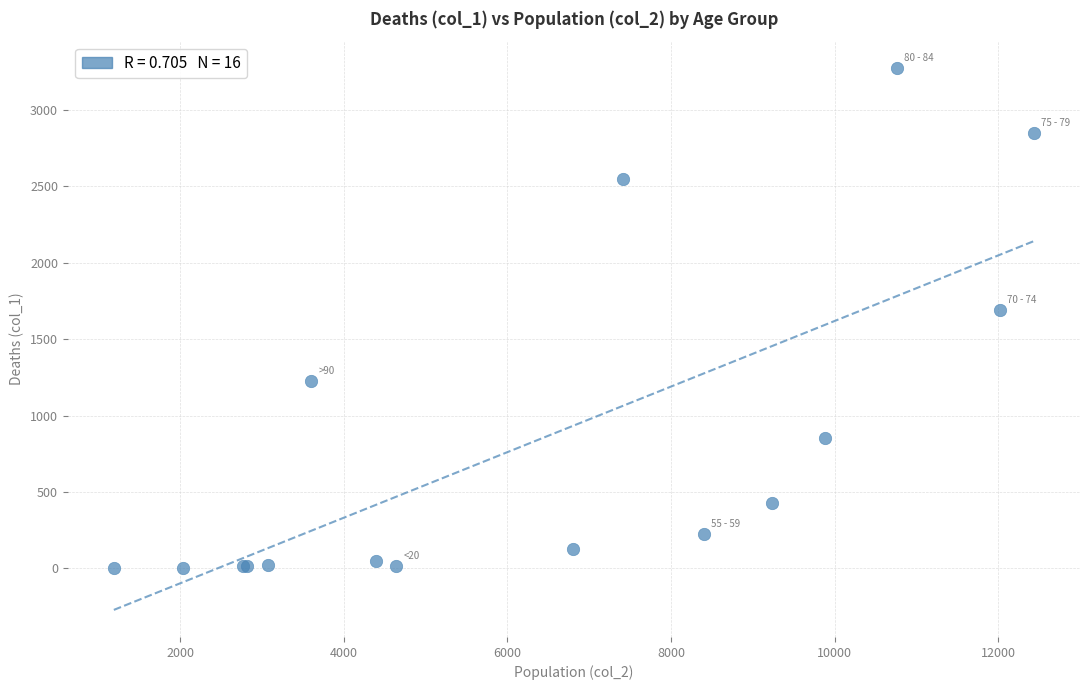

What Y value in the scatter plot is closest to 1638?

1690